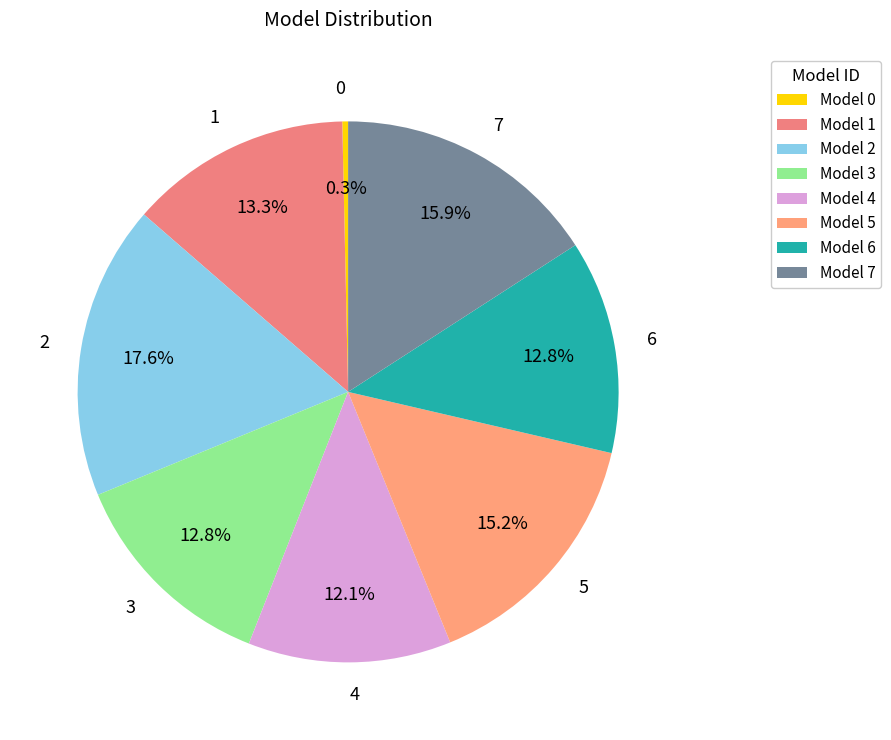

How much of the chart is everything except 0?

99.7%